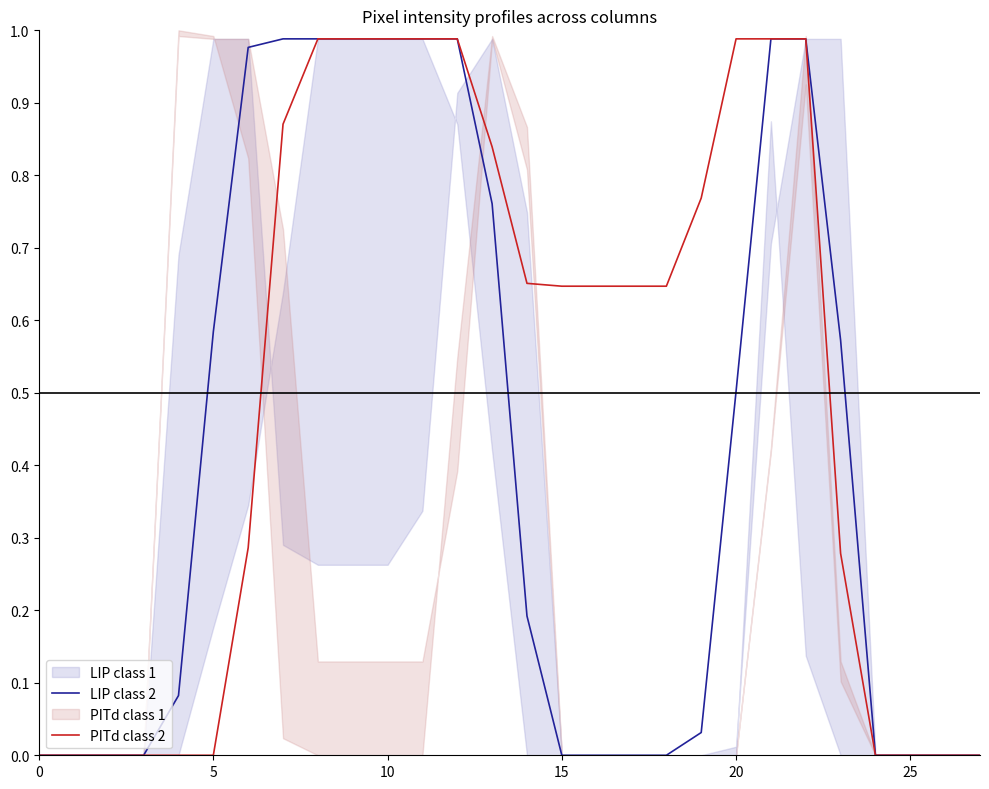

What is the label of the 14th point from the right?

14